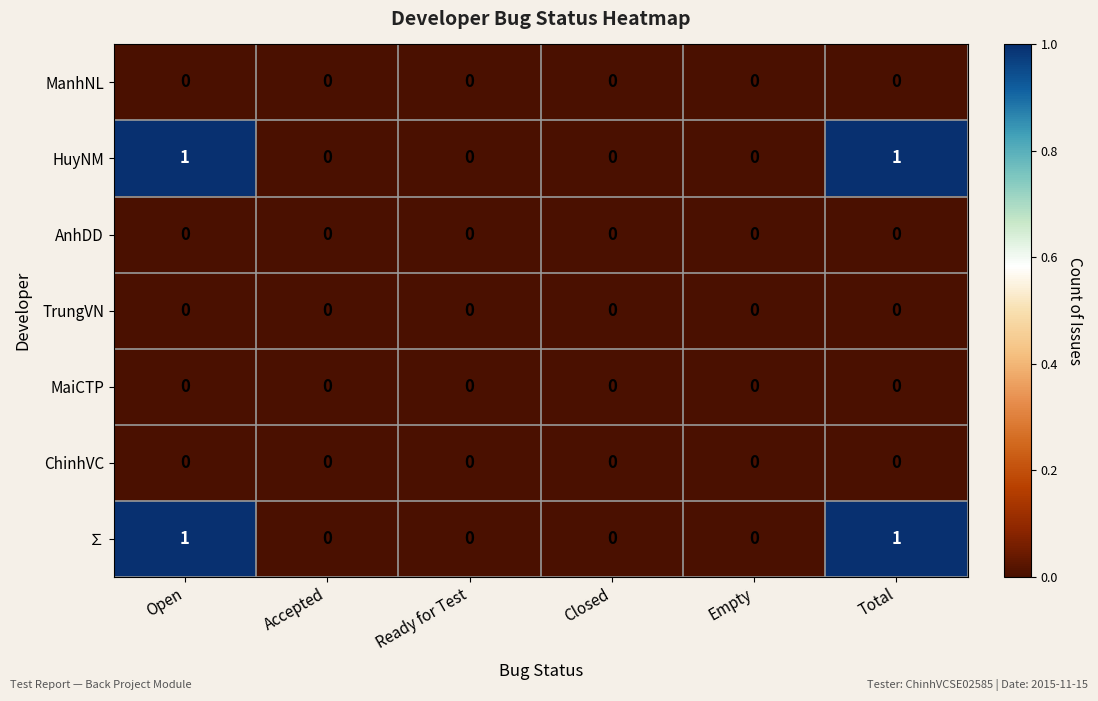

True or false: ManhNL has a value of 0 at Ready for Test.

True